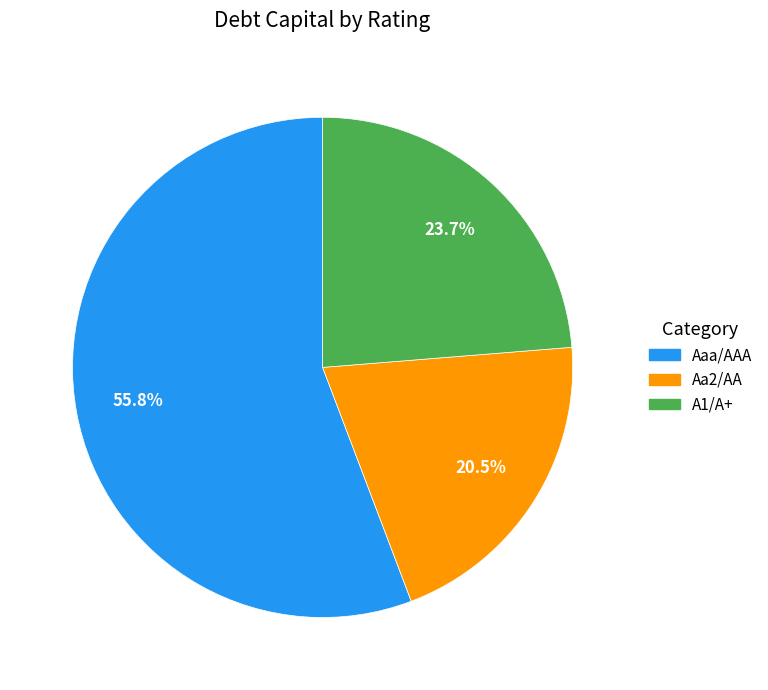

Is there a majority slice in this chart?

Yes